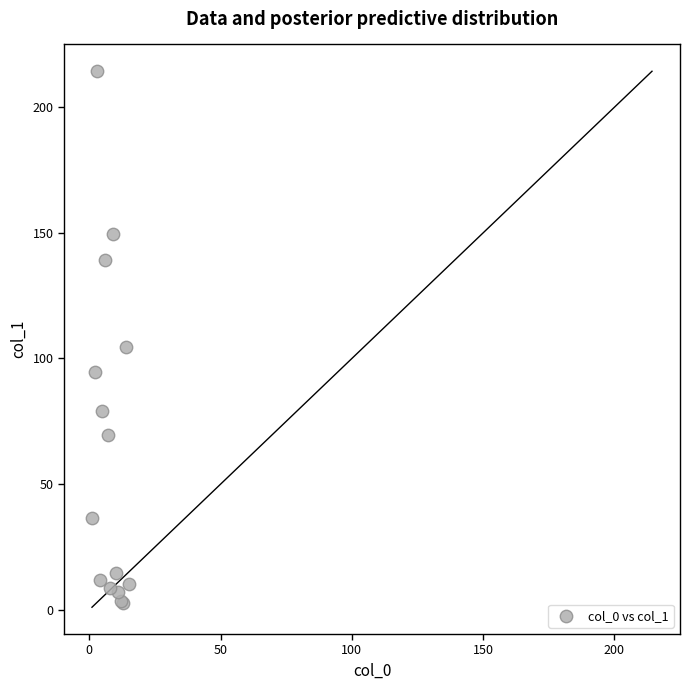

What Y value in the scatter plot is closest to 108?

104.5